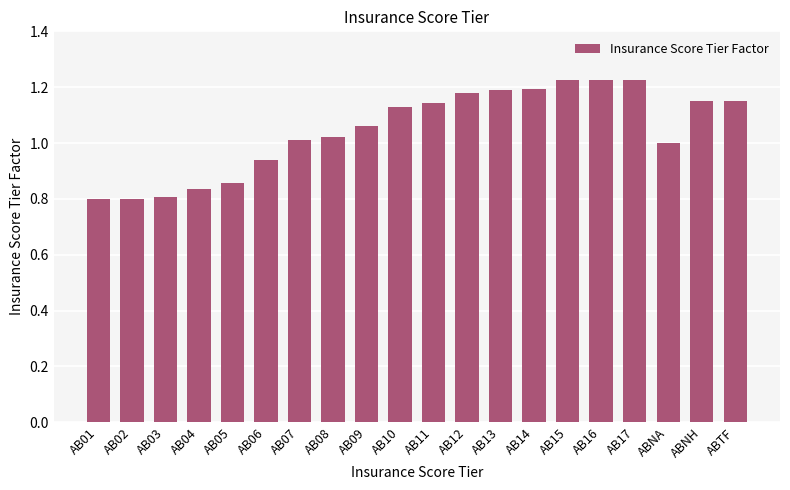

What is the change in value from AB05 to AB08?

+0.2